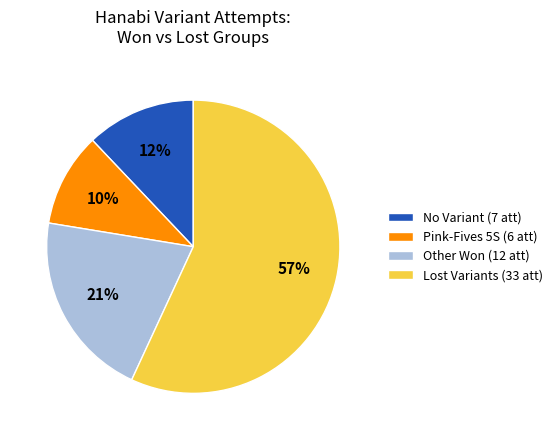

Which has a higher value, Lost Variants (33 att) or No Variant (7 att)?

Lost Variants (33 att)